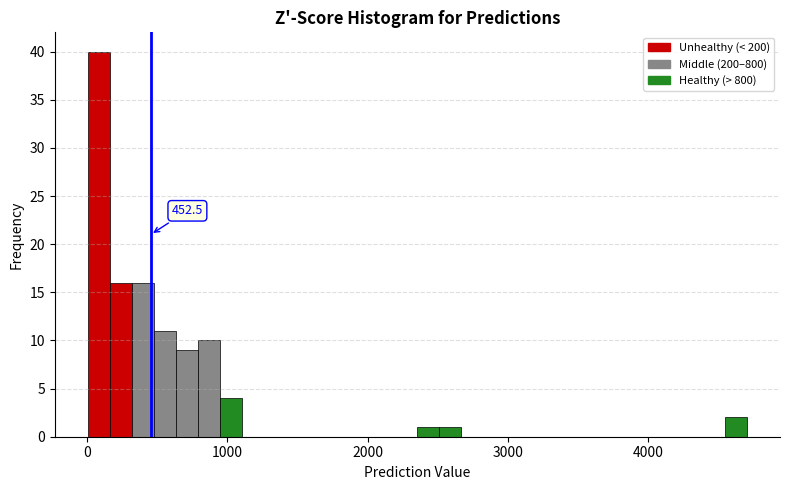

Around what value on the x-axis is the tallest bar? Give the approximate position of its centre, as read against the axis.

100